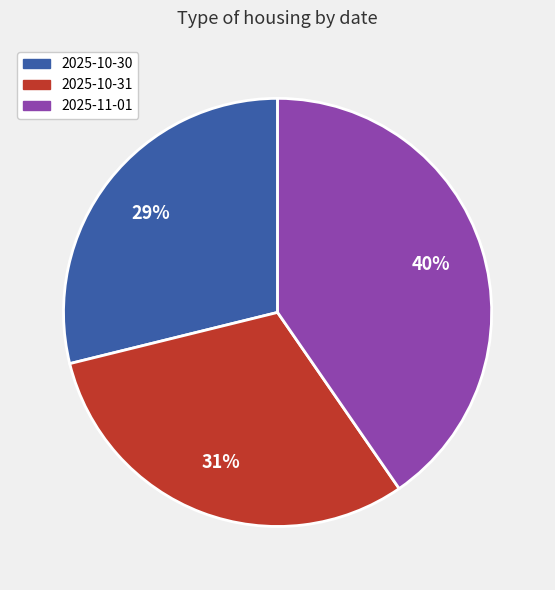

To the nearest percent, what is the combined percentage of 2025-10-31 and 2025-10-30?

60%